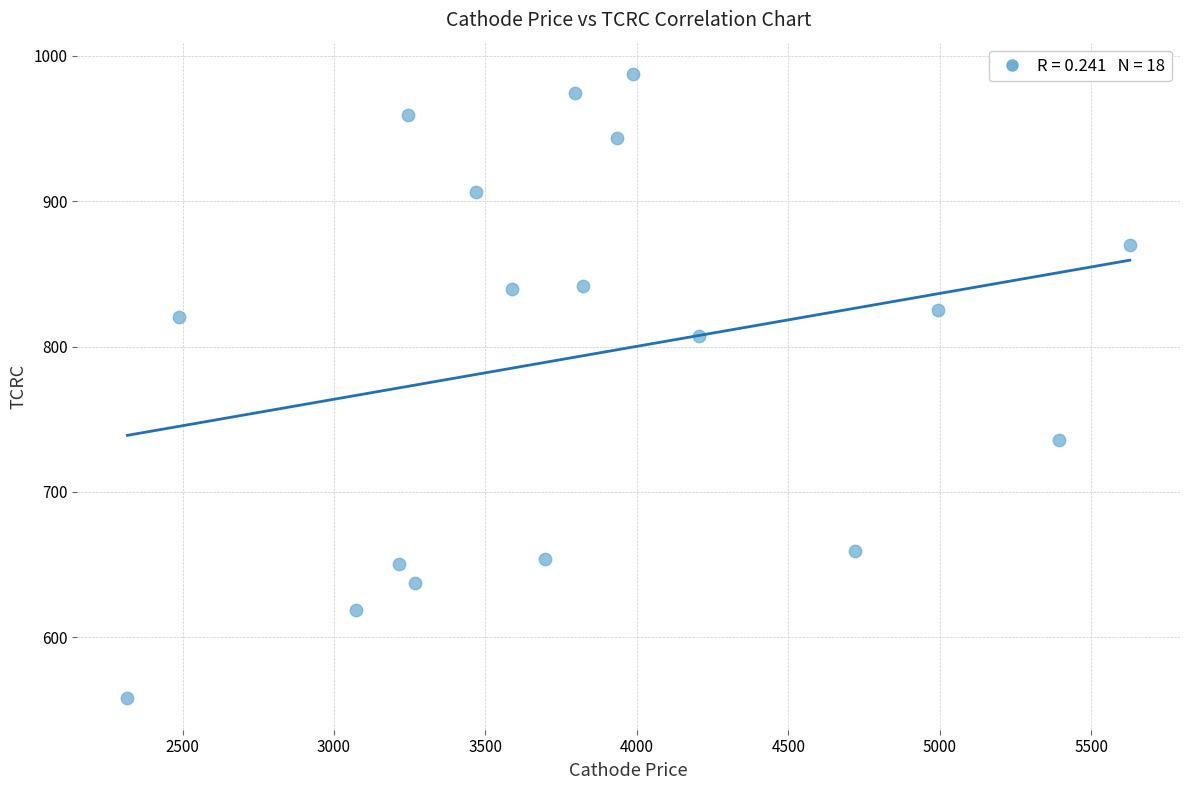

What is the range of X values (max minus min)?

3309.9